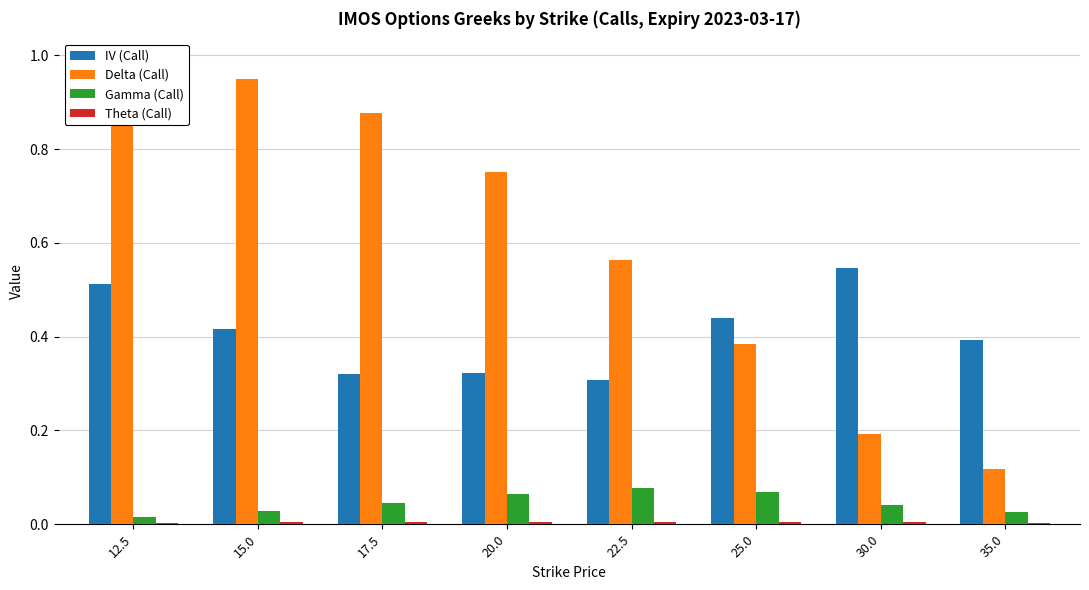

What is the label of the 8th bar from the right?

12.5